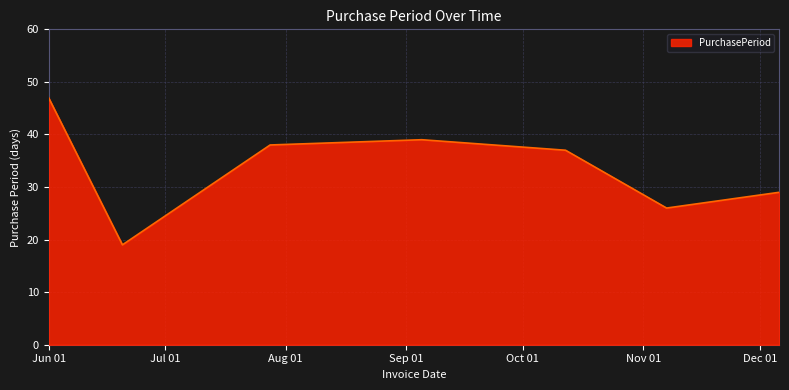

How many distinct data groups are displayed?

1